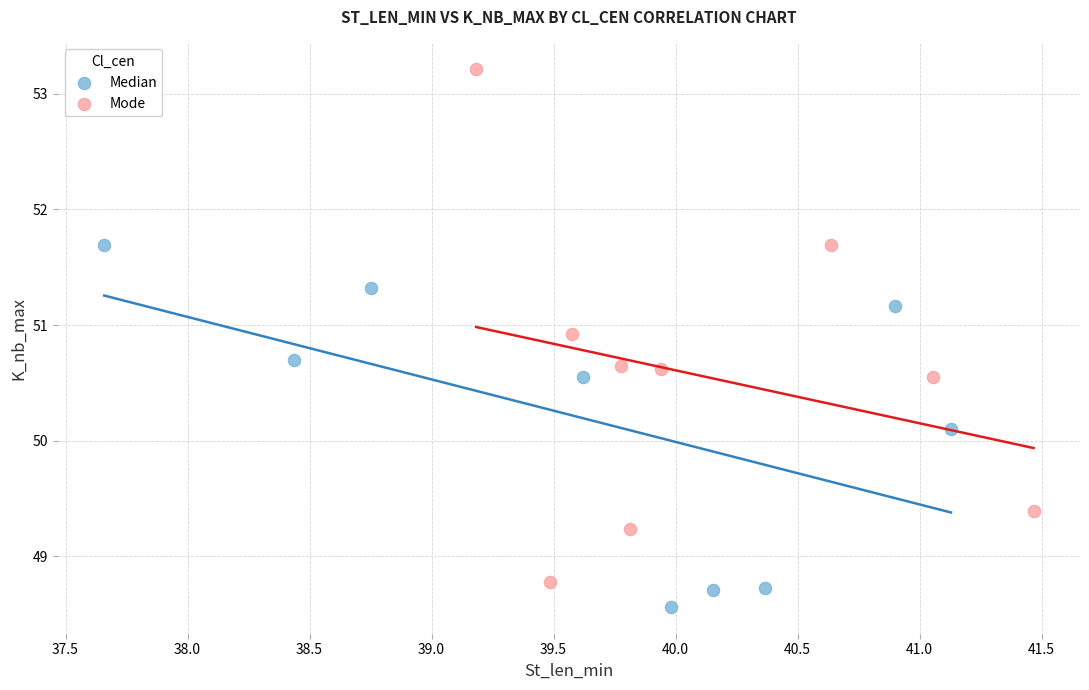

Which series reaches the maximum Y coordinate?

Mode